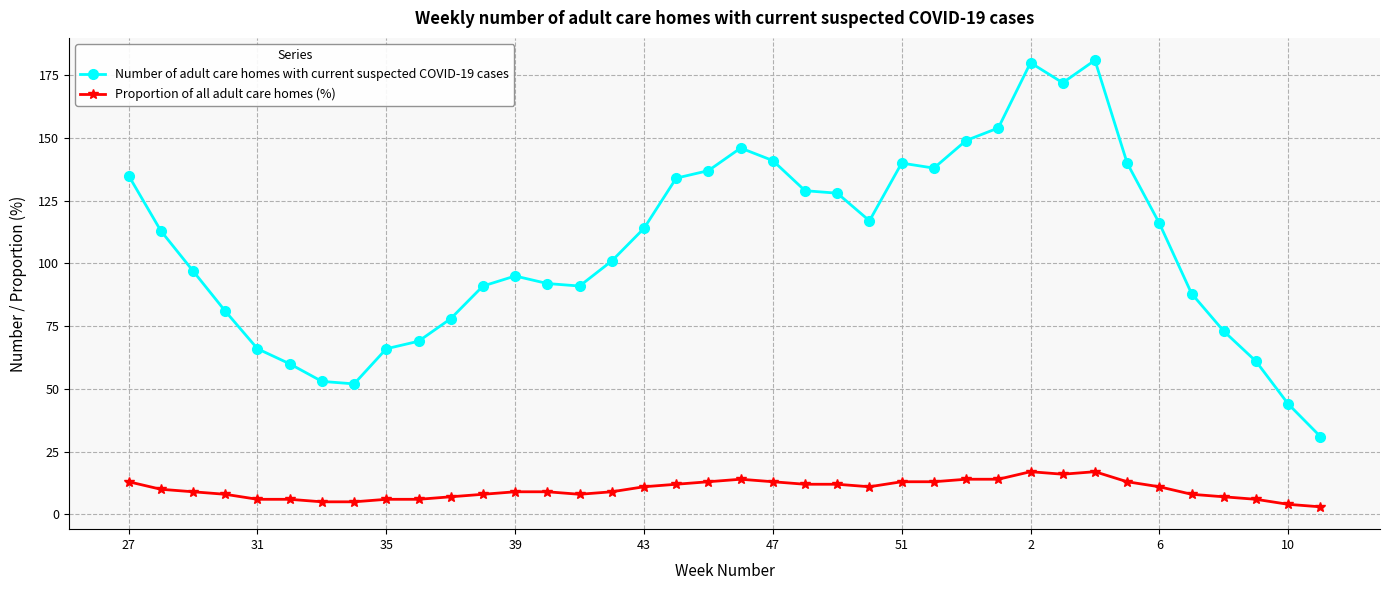

List the series in order of their peak value, lowest first.

Proportion of all adult care homes (%), Number of adult care homes with current suspected COVID-19 cases